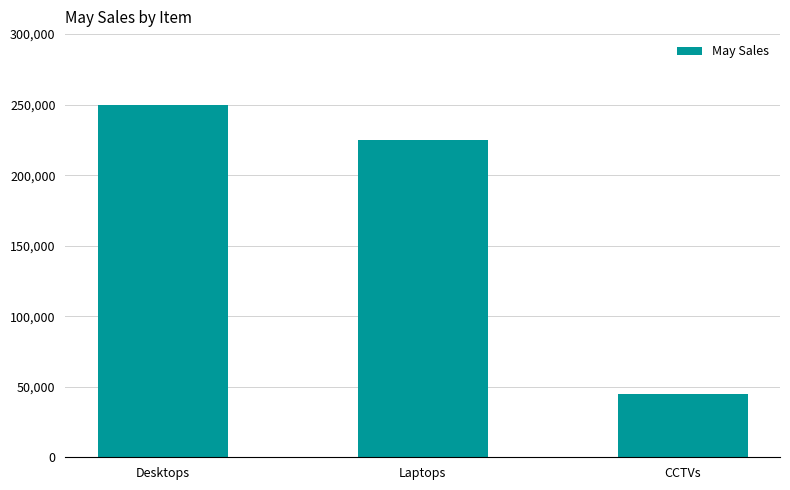

Which label corresponds to the smallest value in the chart?

CCTVs